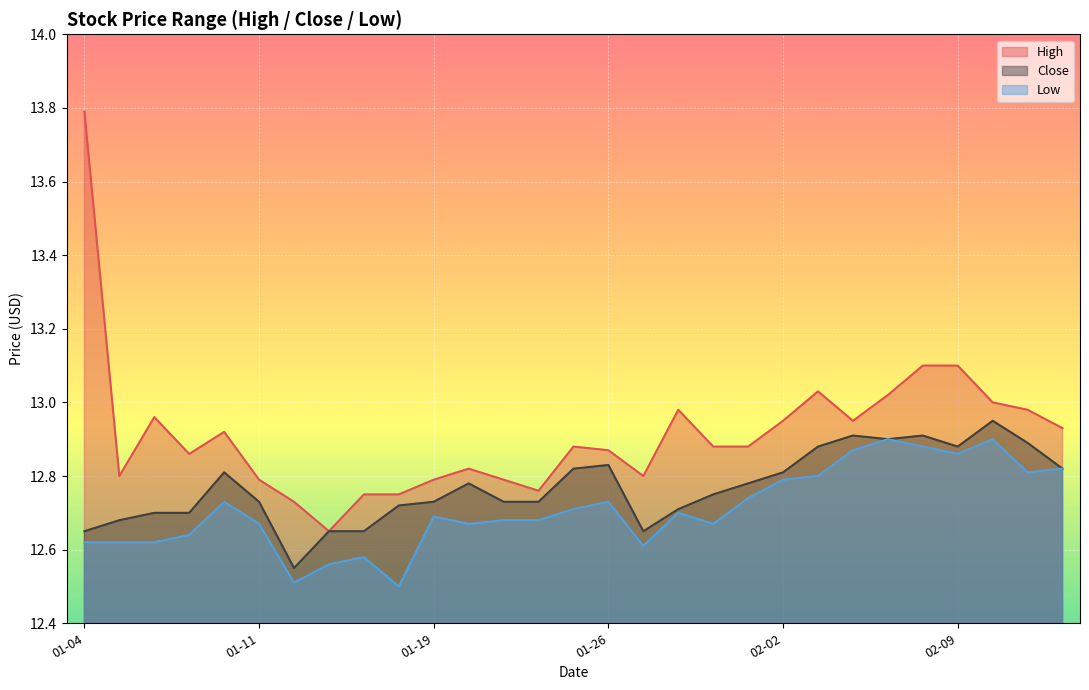

True or false: Low has a value of 7.8 at 2021-01-06.

False